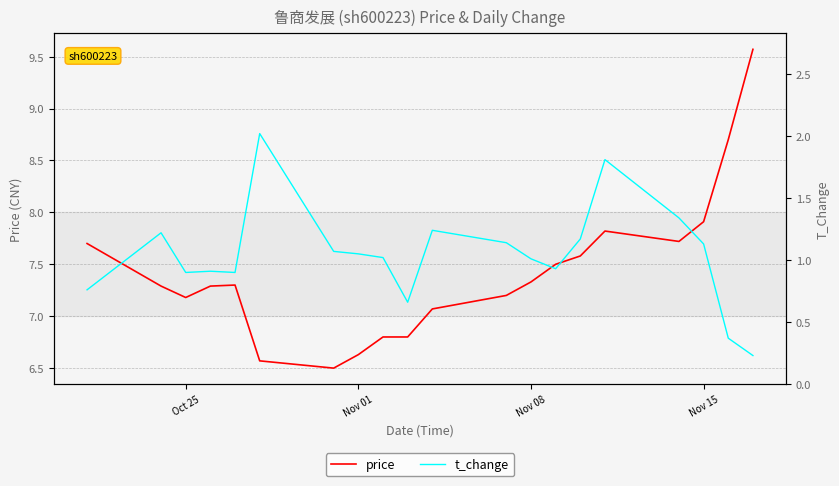

How many interior local peaks does the t_change series have?

5